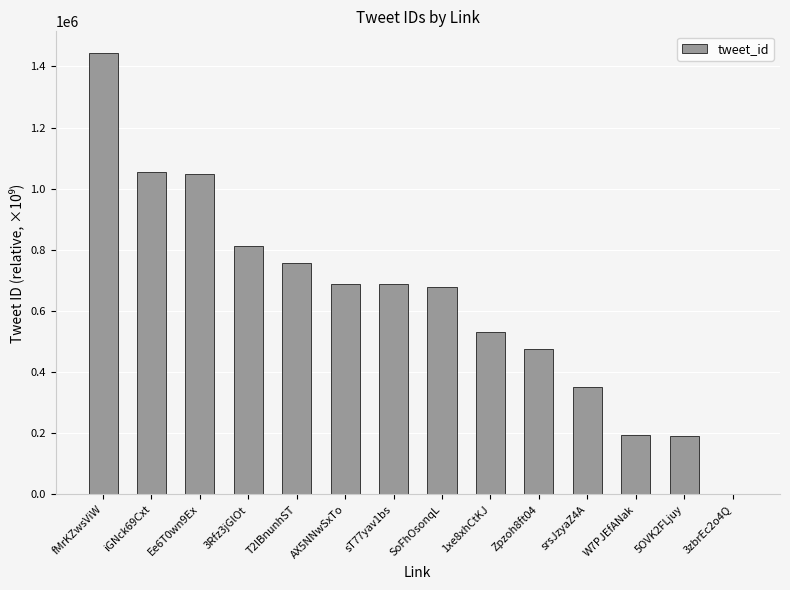

Which has a higher value, W7PJEfANak or 1xe8xhCtKJ?

1xe8xhCtKJ